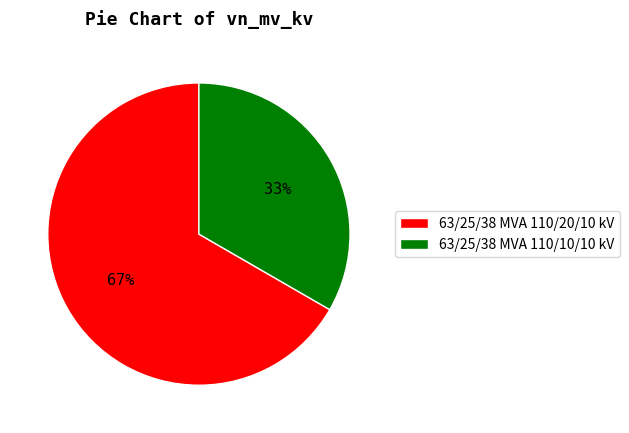

The 63/25/38 MVA 110/20/10 kV slice represents 67% of the pie. True or false?

True